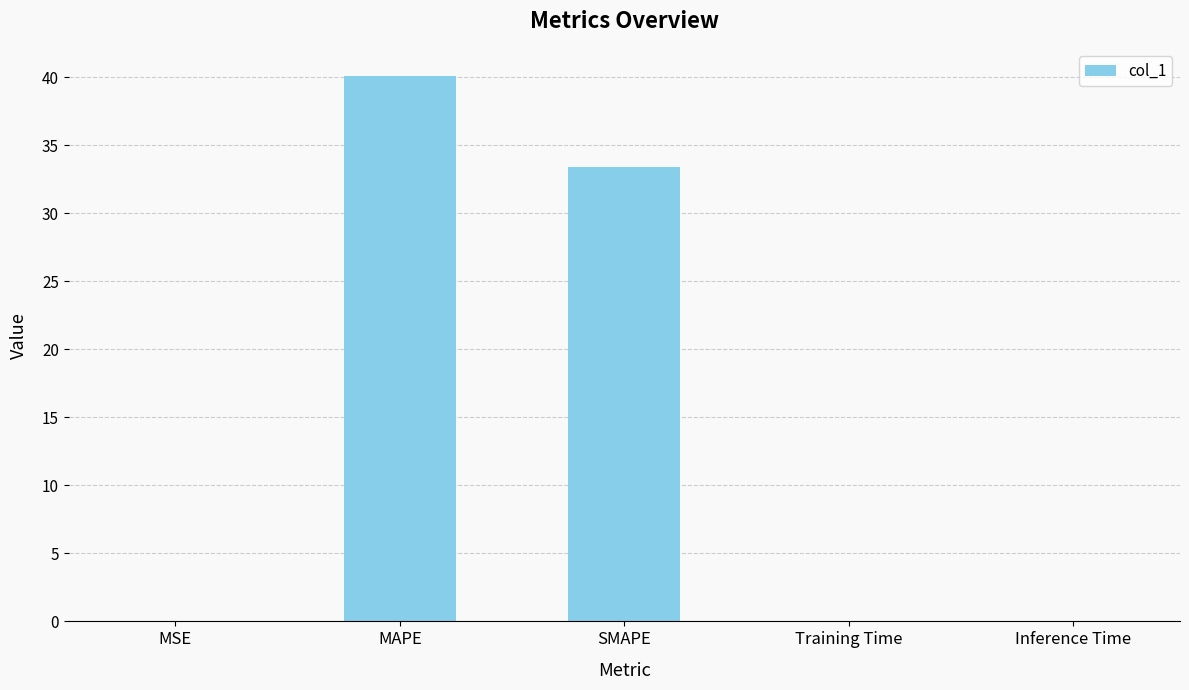

Are the bars horizontal?

No